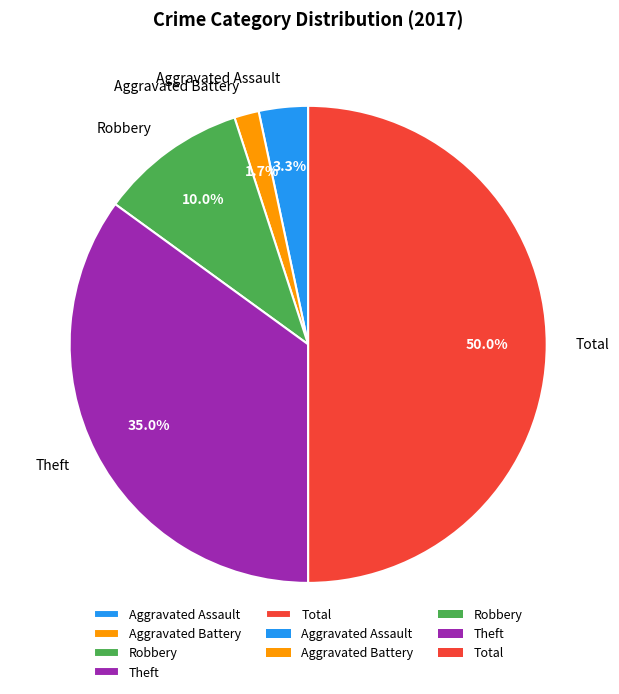

Do Theft and Robbery together represent more than half of the pie?

No